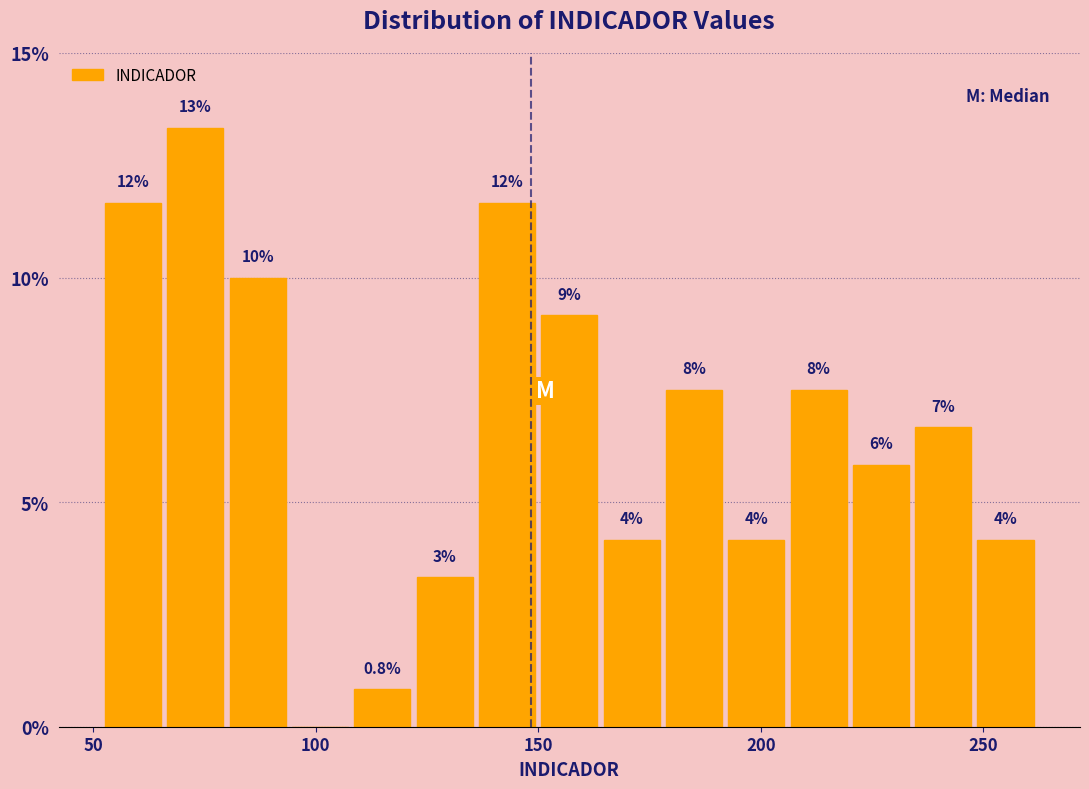

Around what value on the x-axis is the tallest bar? Give the approximate position of its centre, as read against the axis.

75